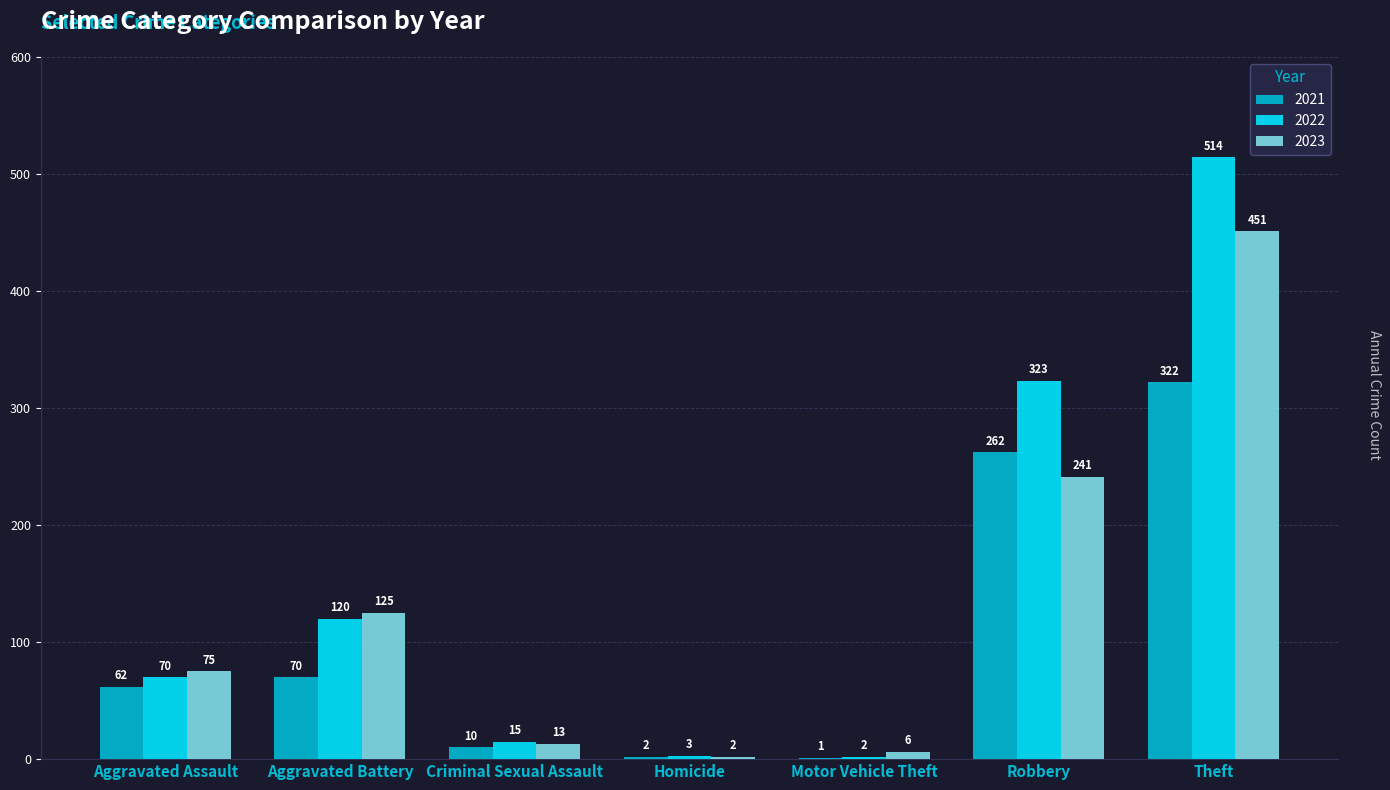

At which label is 2023 closest to 226?

Robbery